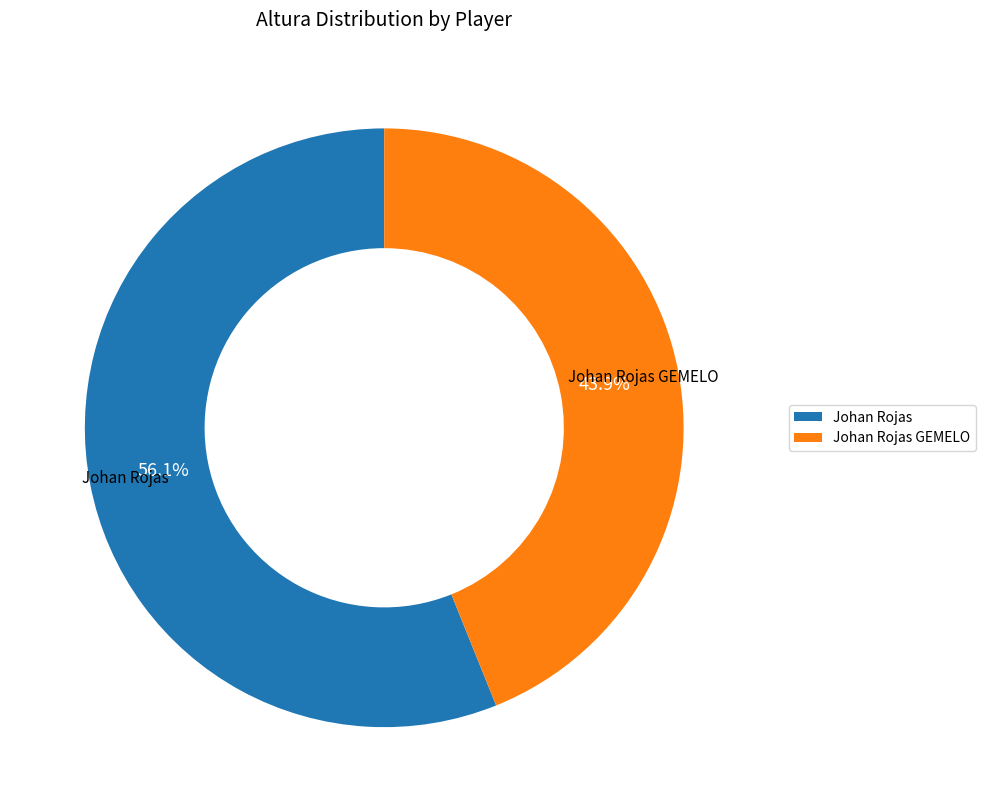

Between Johan Rojas GEMELO and Johan Rojas, which is larger?

Johan Rojas